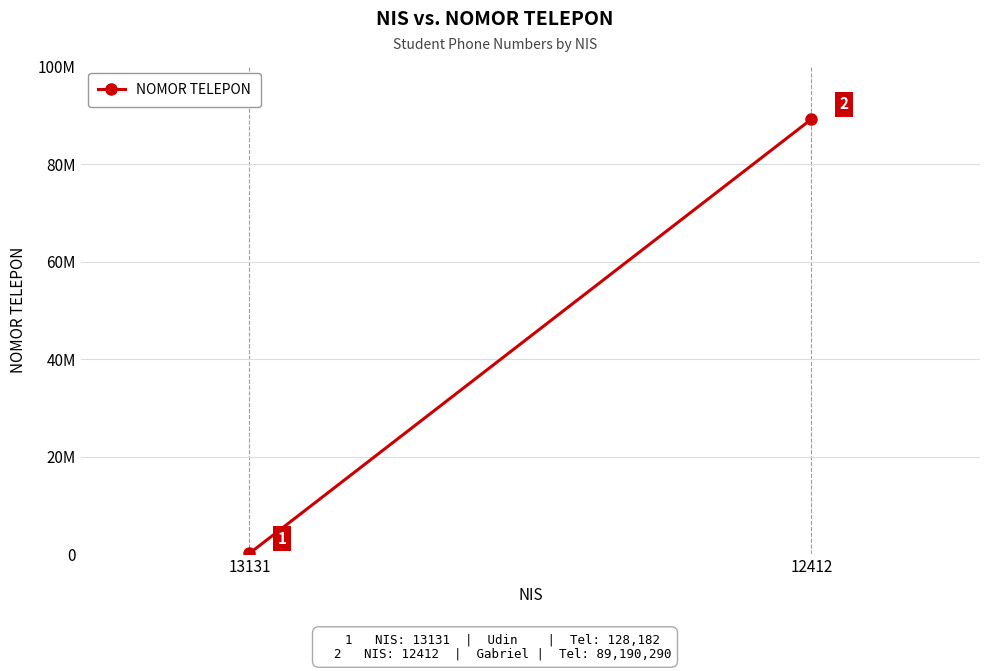

Which category has the highest value across all series?

12412